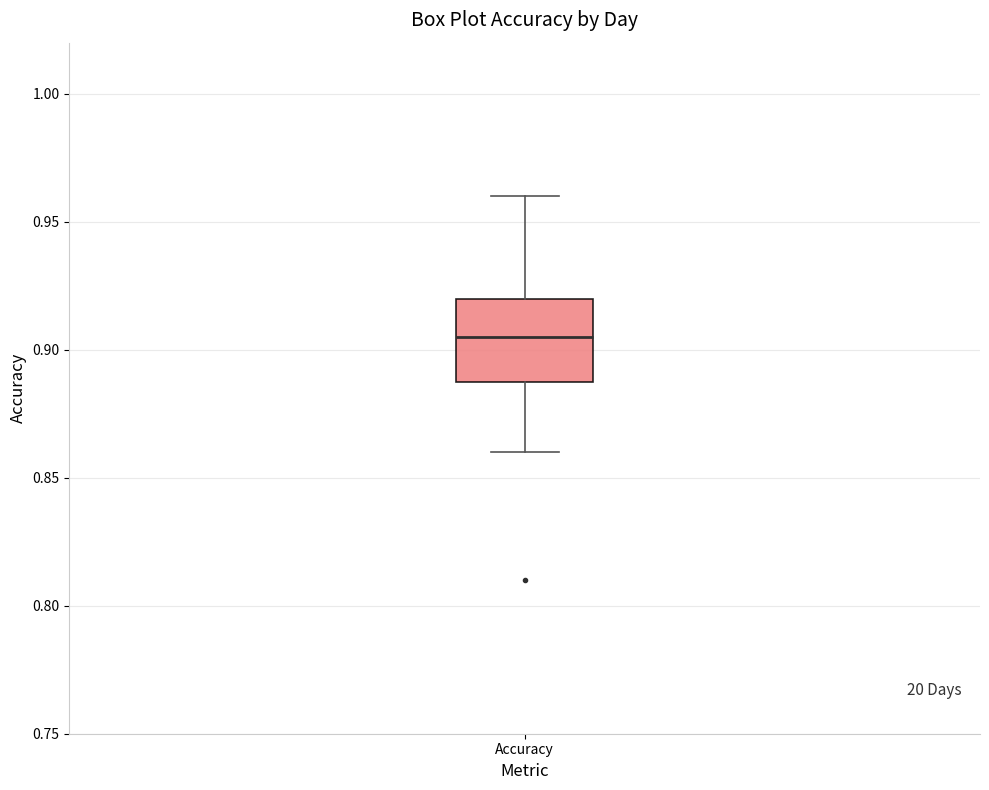

Read this box plot against the y-axis: the position of the median line, the range covered by the box, and the ends of both whiskers. The values are not printed on the chart, so give them approximately, as read against the axis.

median 0.905, box 0.890 to 0.920, whiskers 0.860 to 0.960